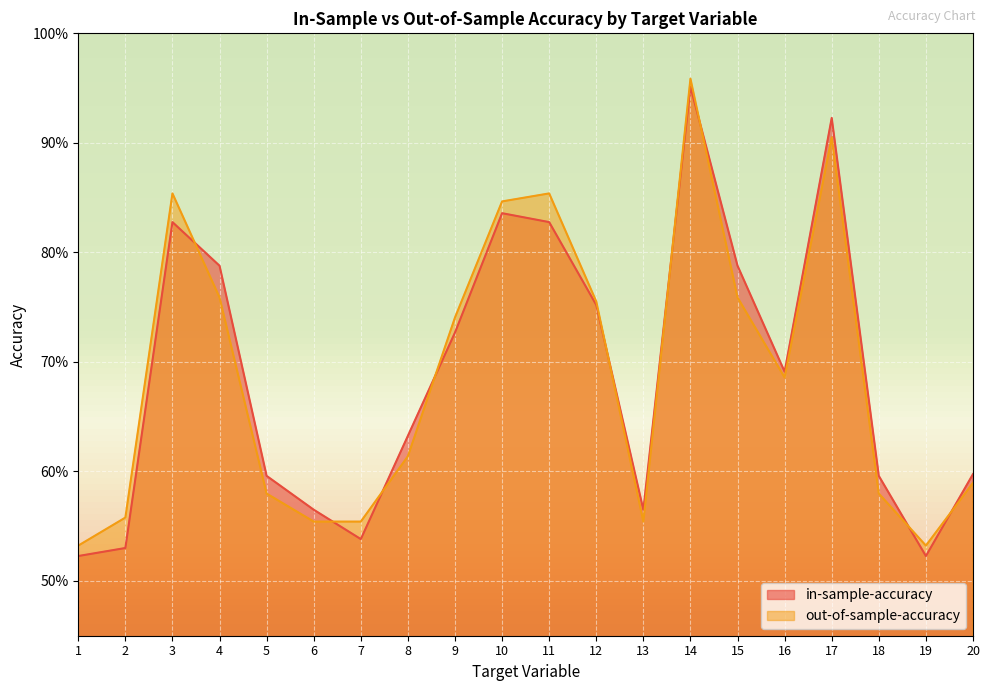

Which series has the largest total across all categories?

in-sample-accuracy